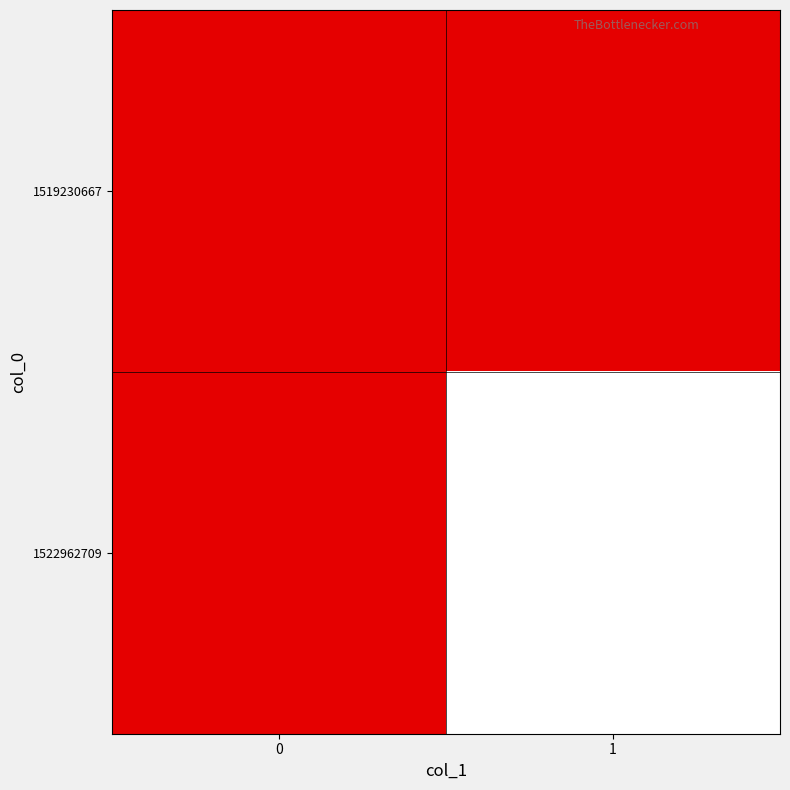

Count the number of data series in this chart.

2